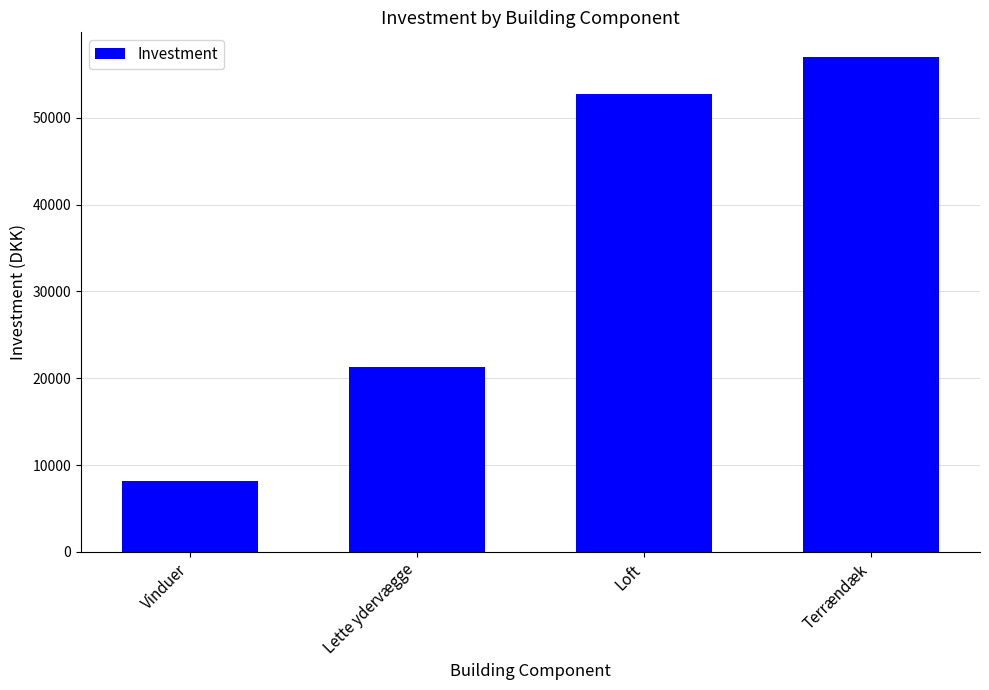

Are the bars grouped side by side (vs. stacked)?

No